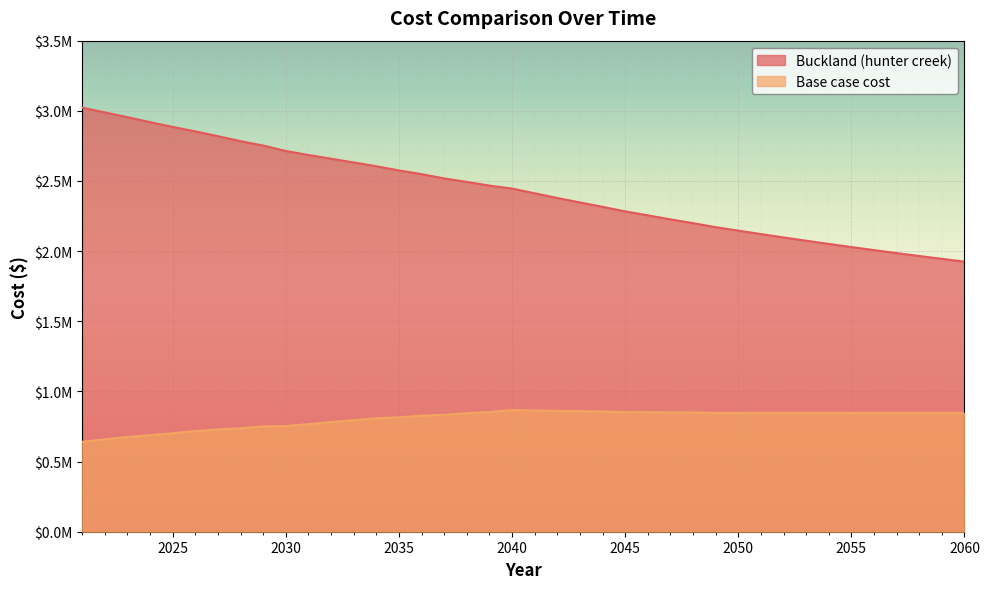

The value of Base case cost at 2052 is 1146062.4. True or false?

False